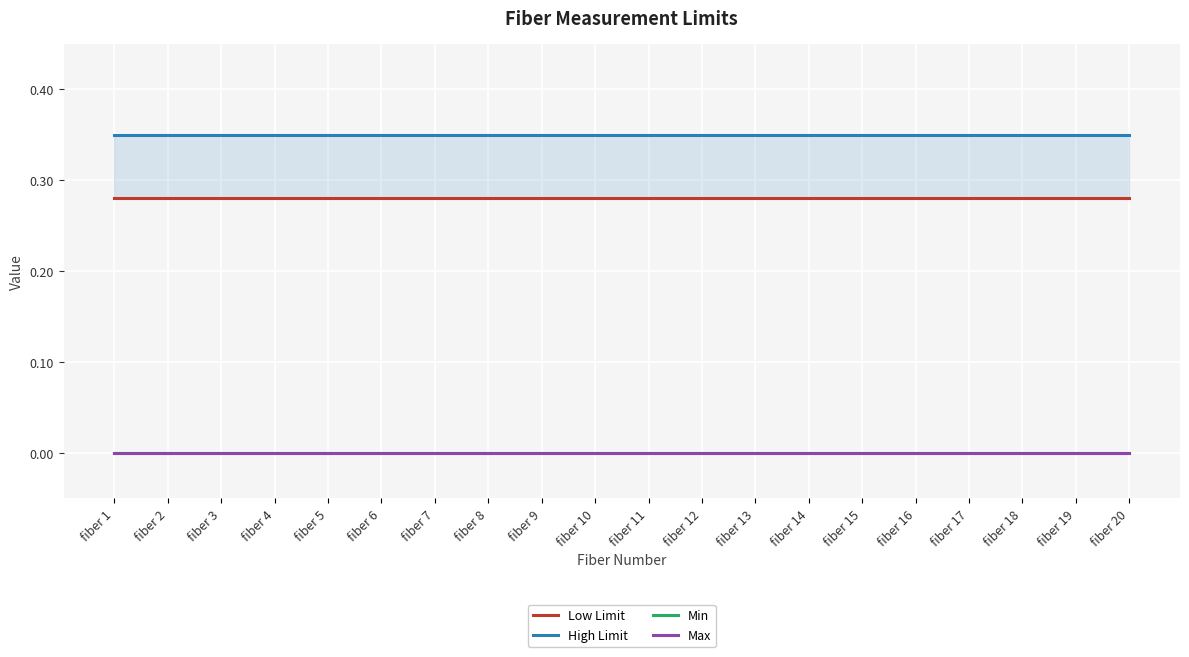

True or false: Low Limit has a value of 0.3 at fiber 19.

True